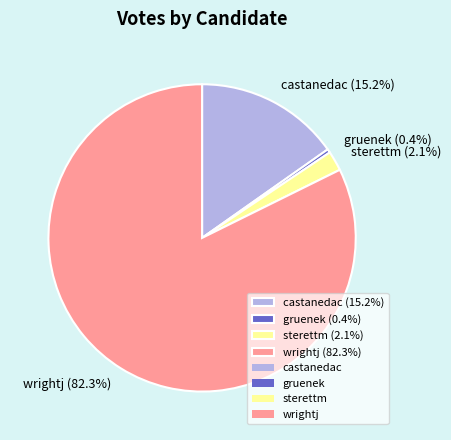

Rank the categories by value from lowest to highest.

gruenek, sterettm, castanedac, wrightj